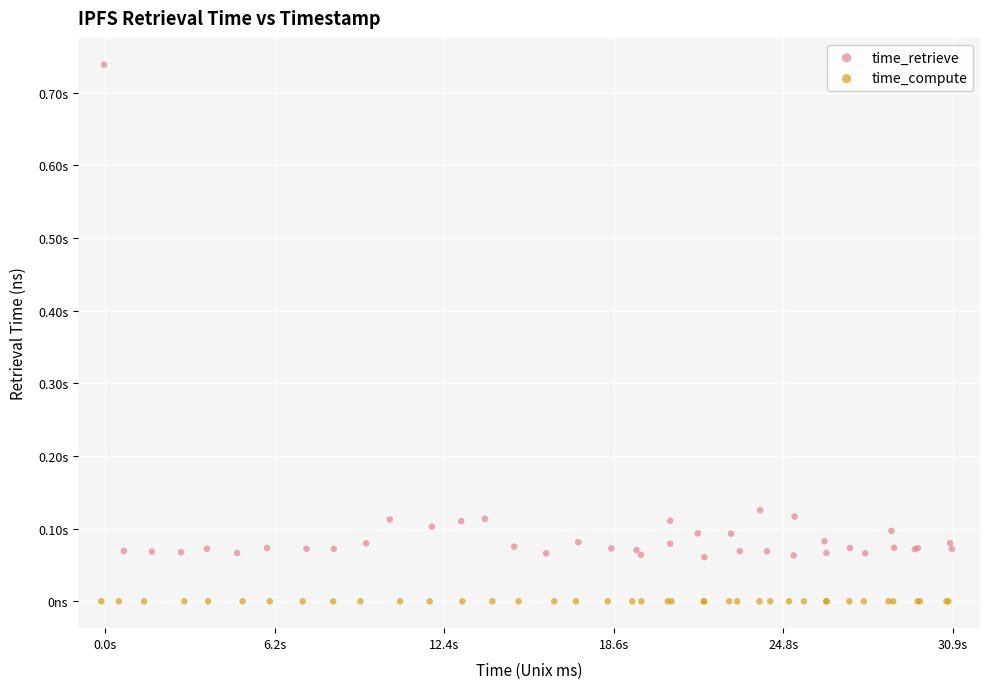

Which series contains the highest Y value?

time_retrieve